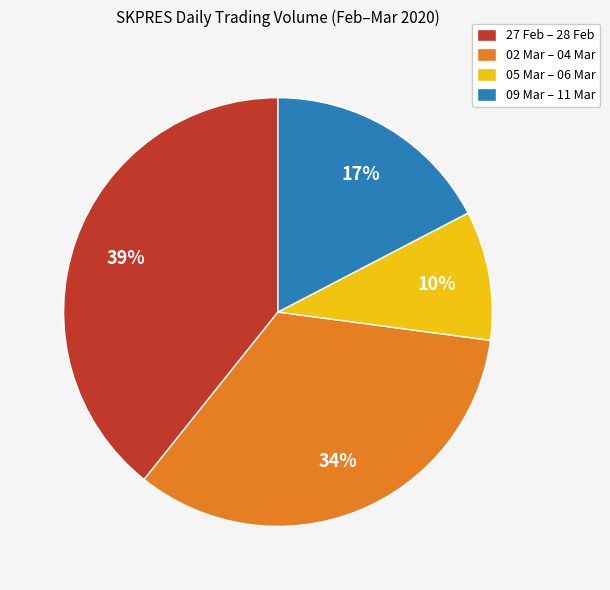

Which category has the smallest portion of the pie?

05 Mar – 06 Mar